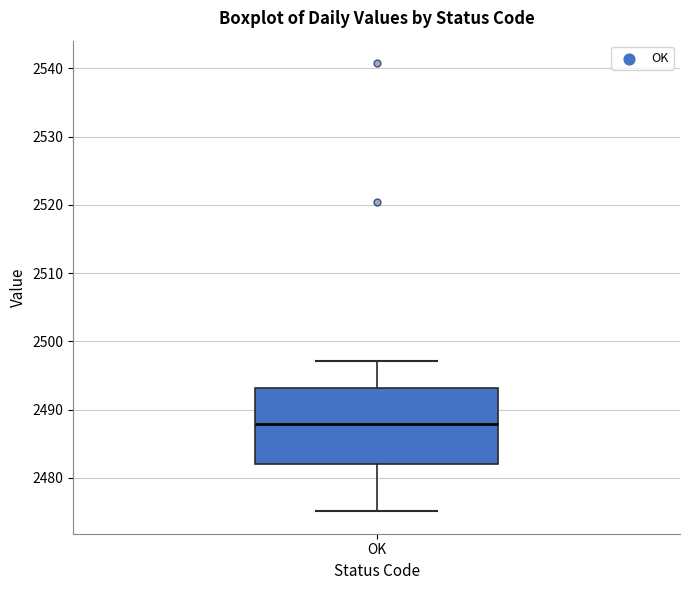

Where does the median line of the box for OK sit on the y-axis? The values are not printed on the chart, so give them approximately, as read against the axis.

2488